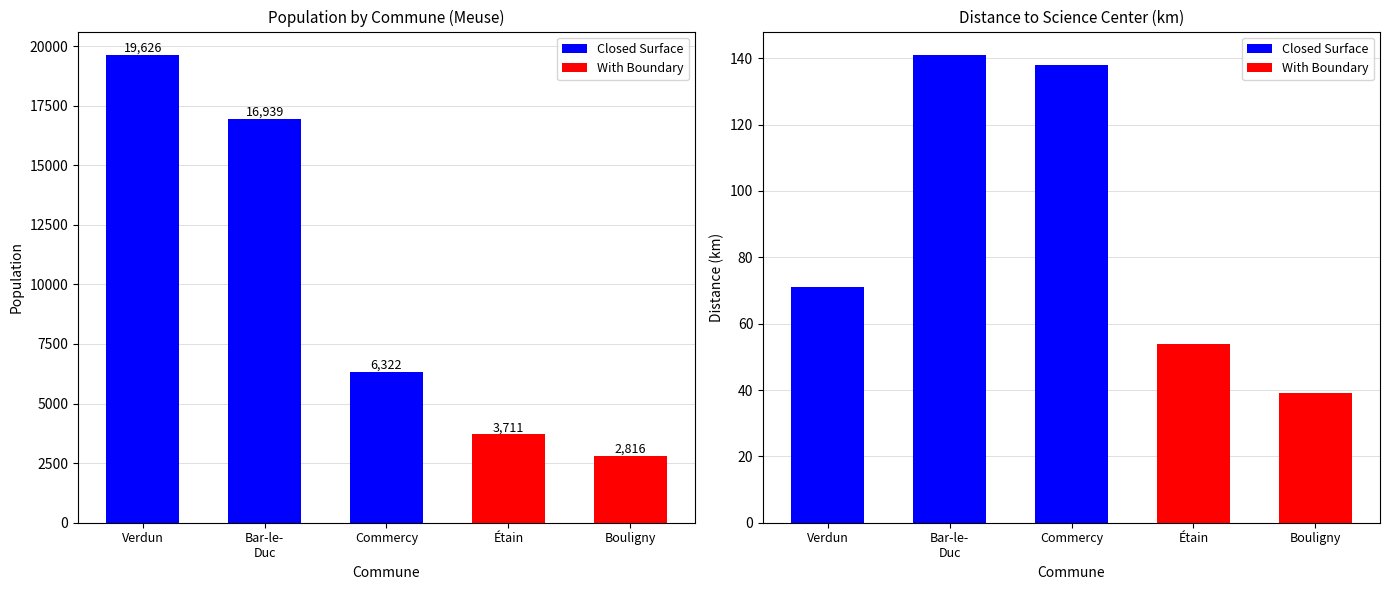

What is the difference between the Closed Surface values at Verdun and Commercy?

67